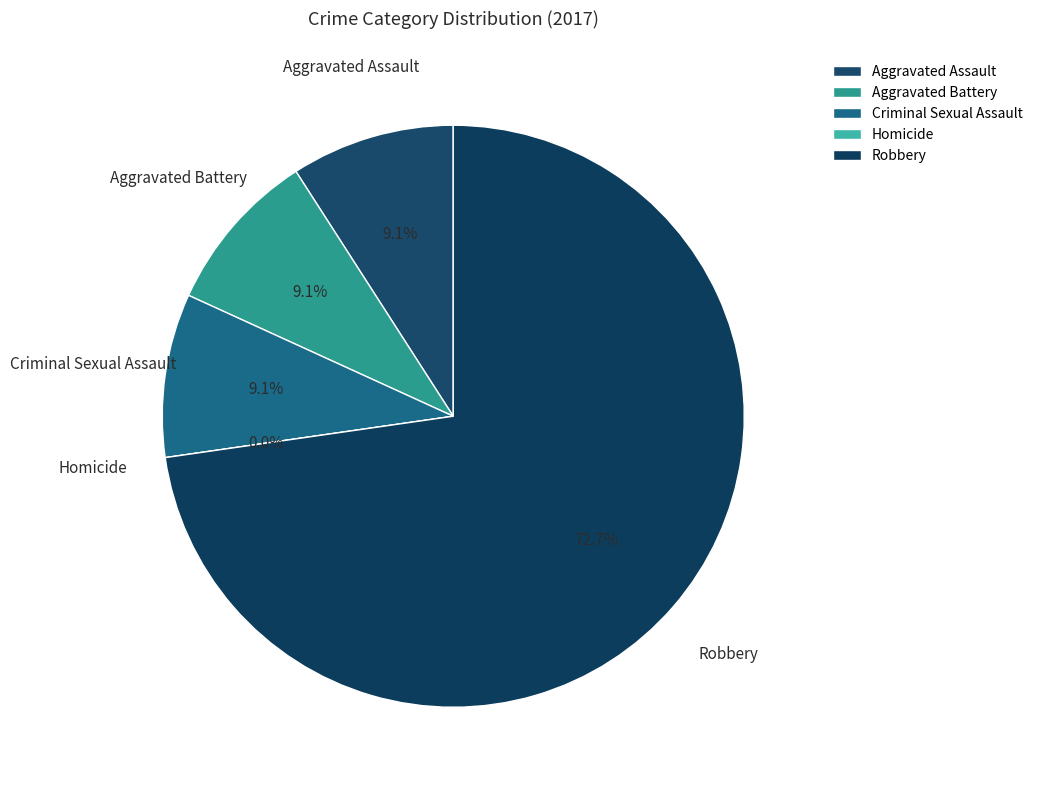

How many segments does this pie chart have?

5